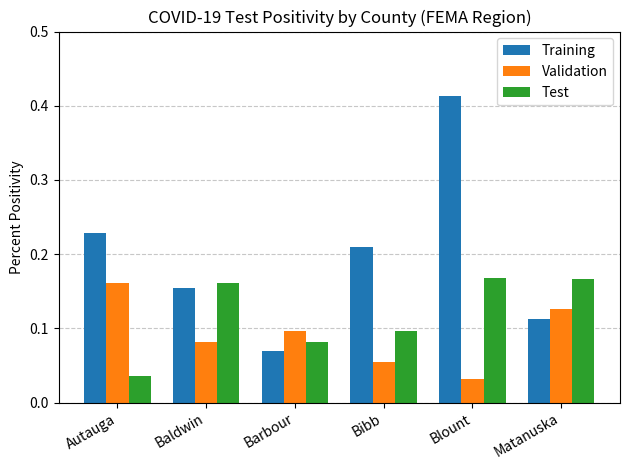

What is the sum of all Test values?

0.7